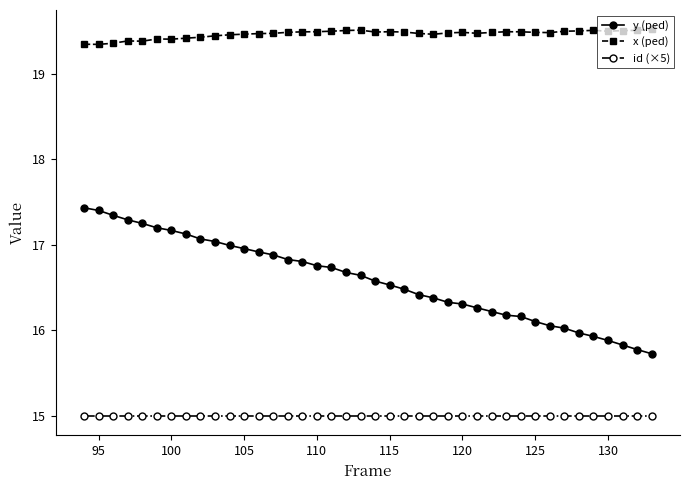

At how many categories does at least one series exceed 15?

40